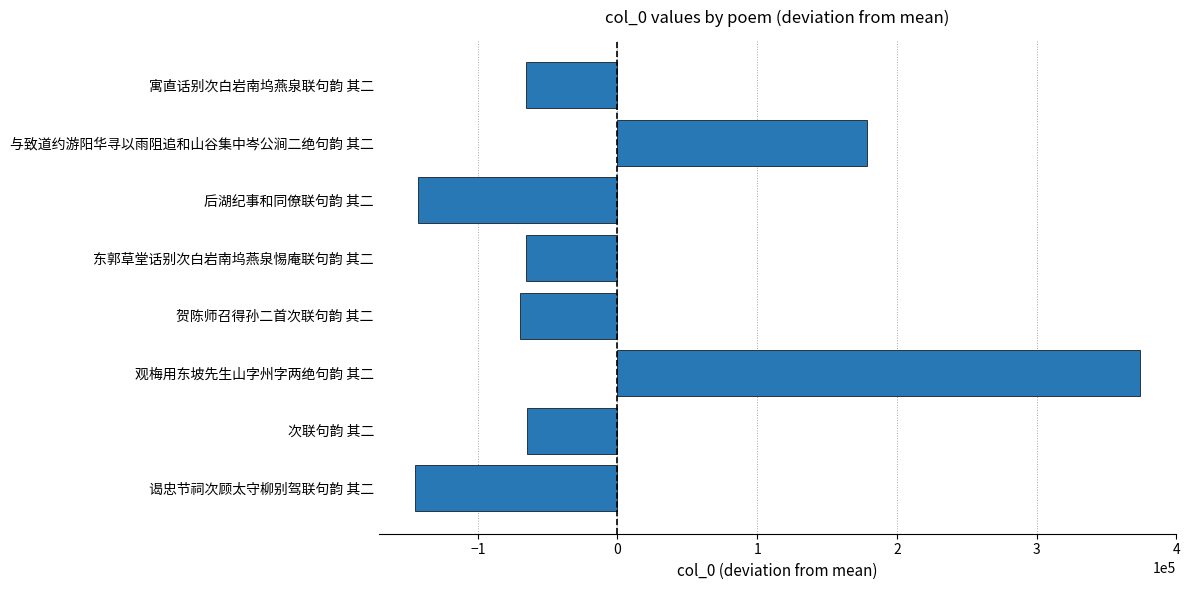

What is the difference between the maximum and second lowest values?

516678.0